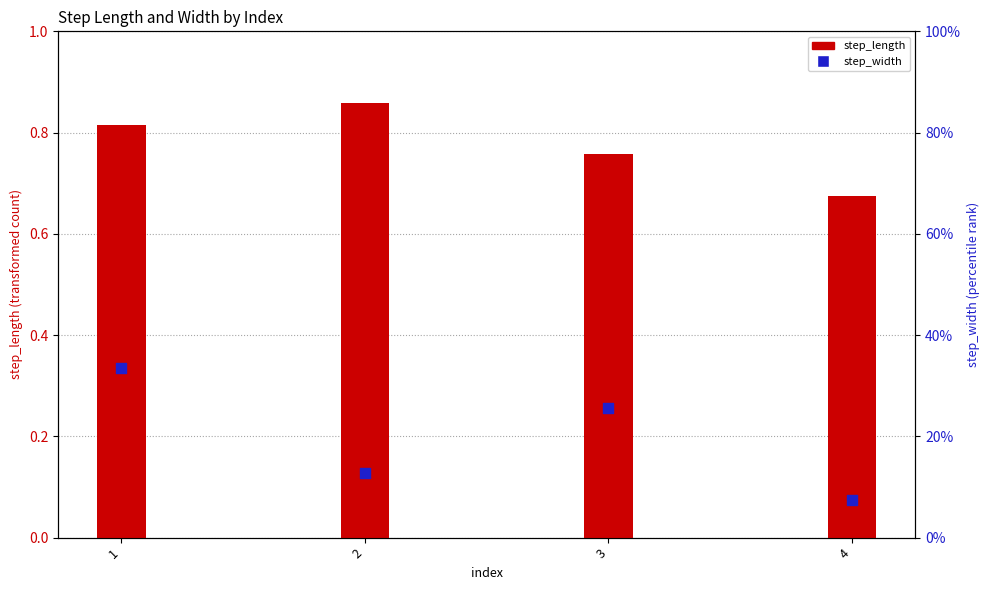

Which series has the largest Y range (max minus min)?

step_width